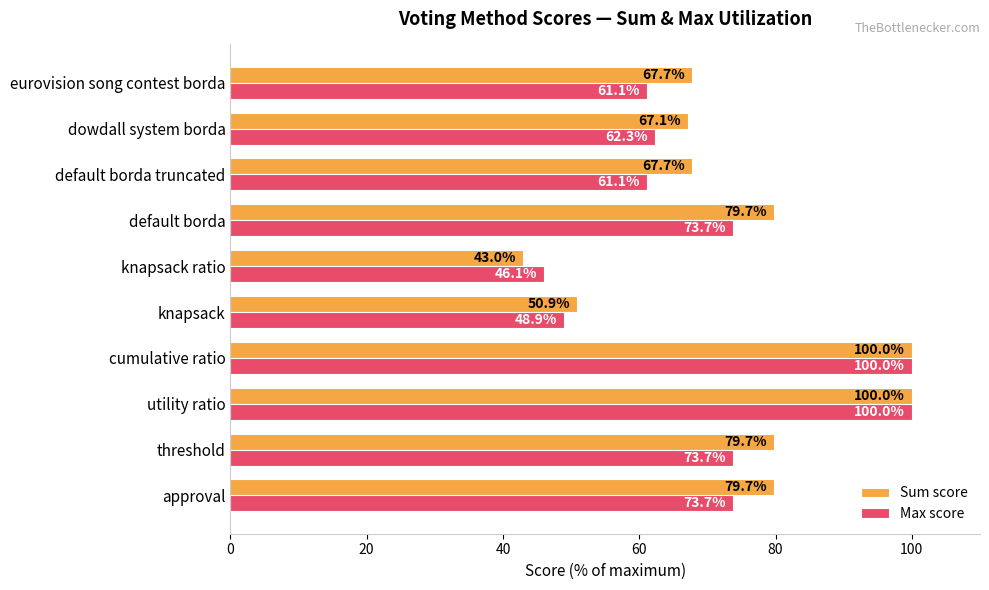

Which category has the lowest value across all series?

knapsack ratio